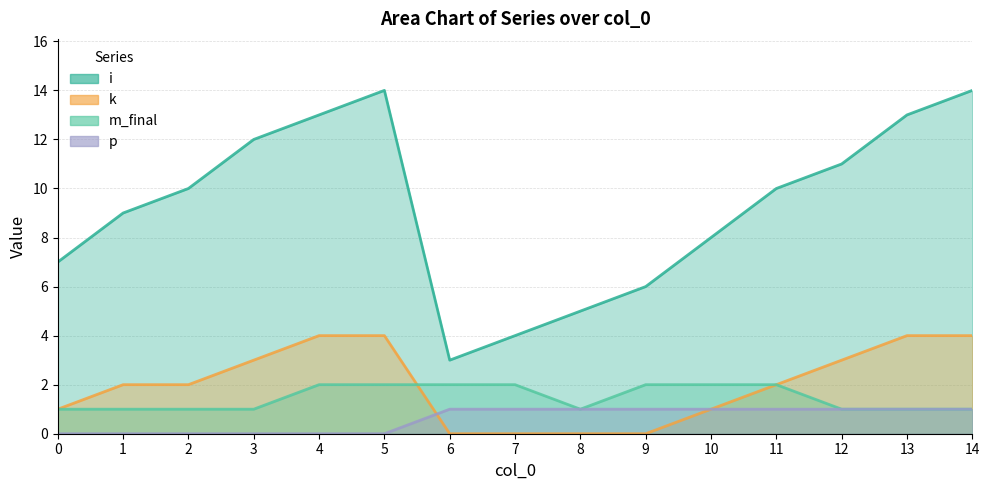

How many values in k are above zero?

11